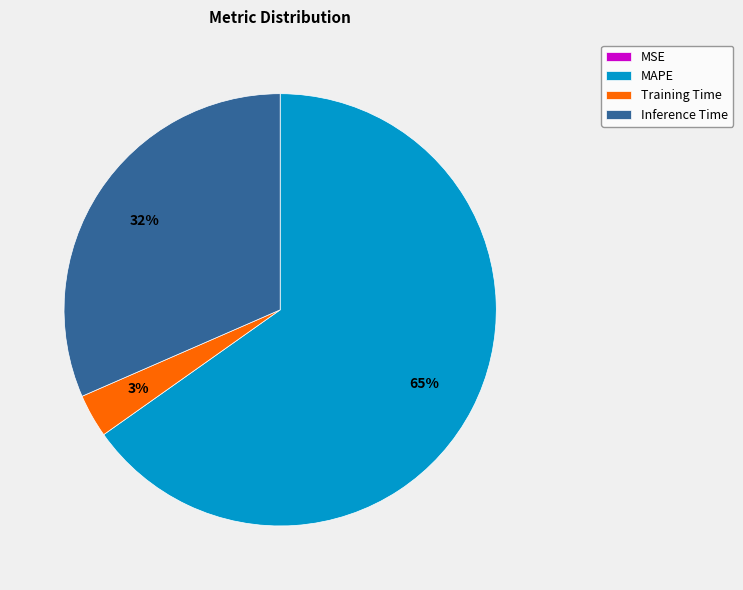

Do MAPE and Training Time together represent more than half of the pie?

Yes